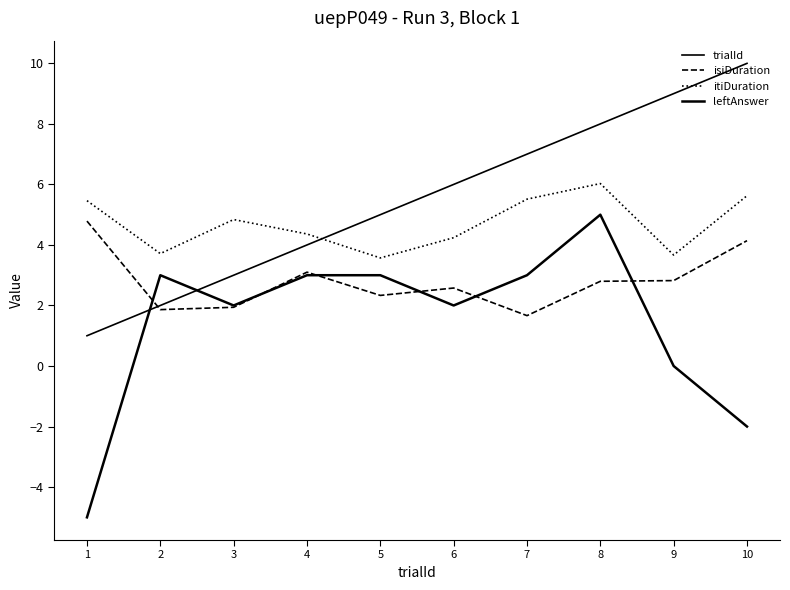

What is the minimum value for leftAnswer?

-5.0